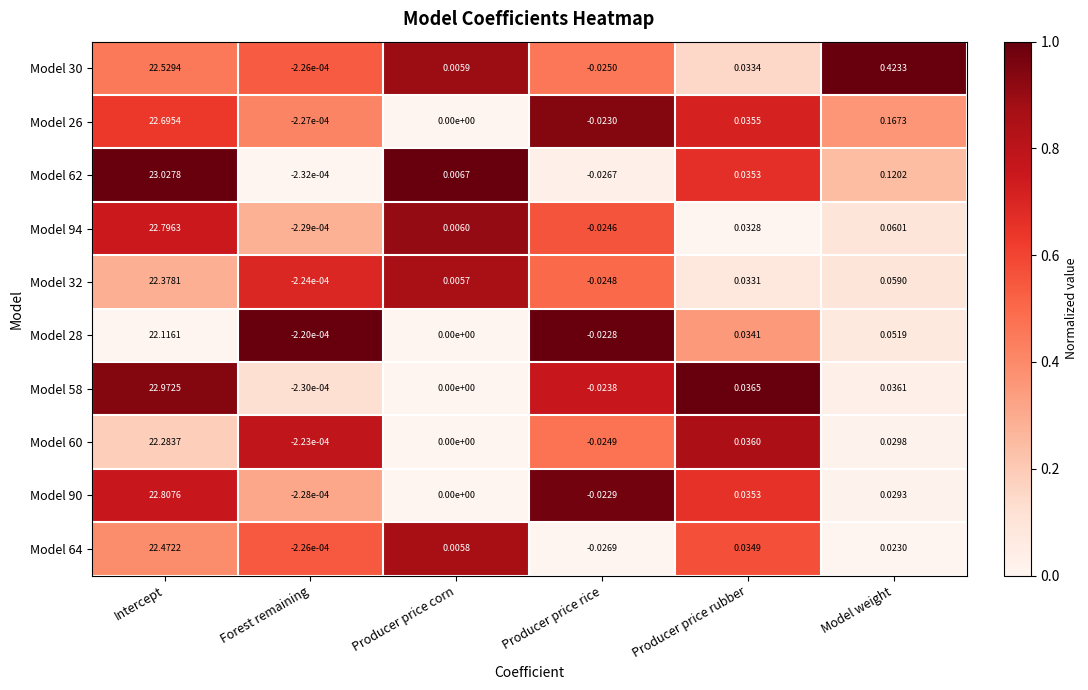

At which category is the sum across all series the highest?

Intercept